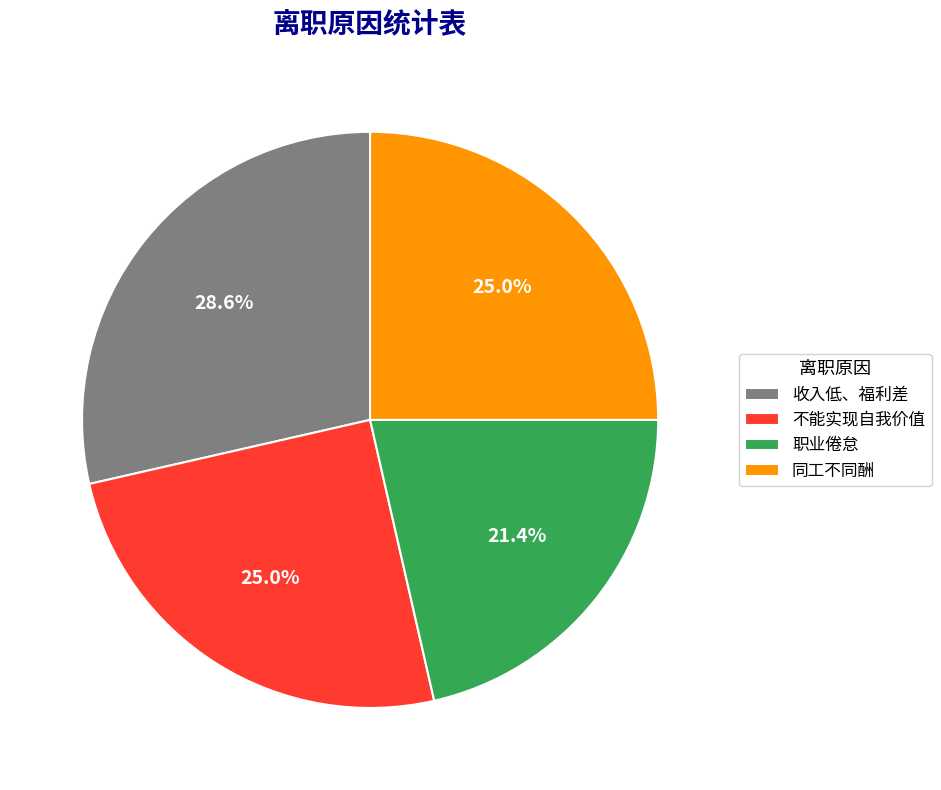

Does 不能实现自我价值 account for over 50% of the chart?

No